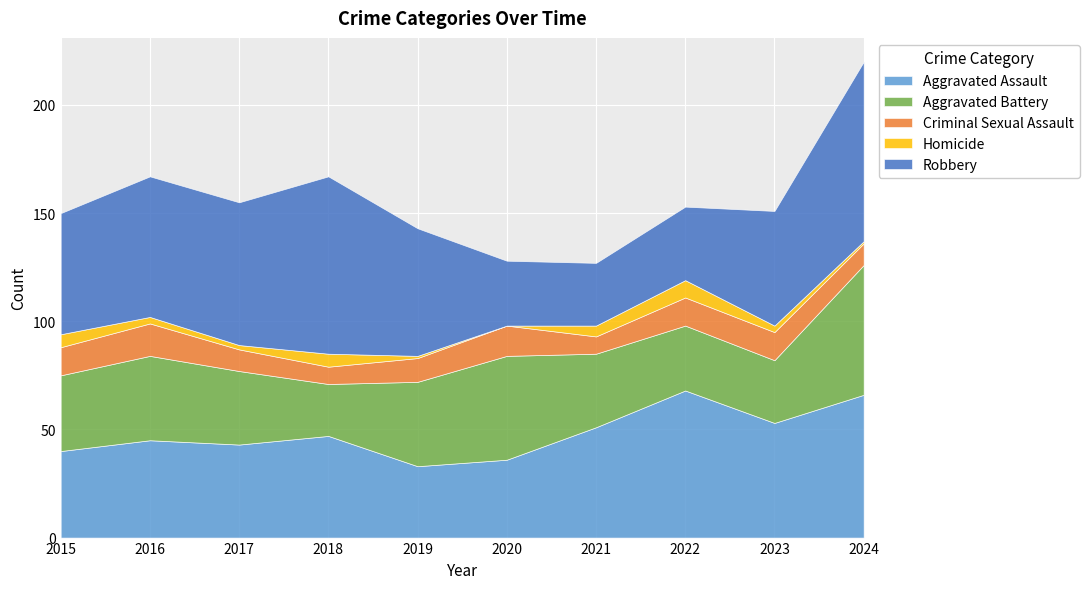

At how many categories does at least one series exceed 3?

10